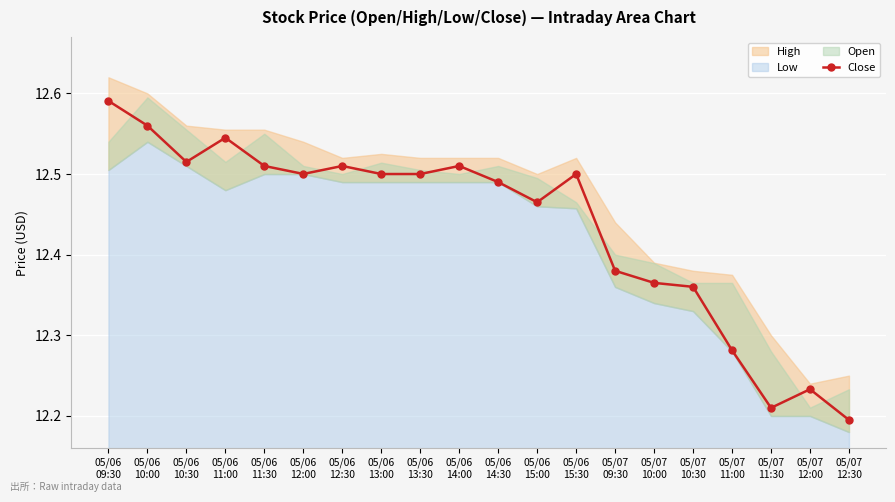

Reading left to right, extract all data points from this chart.

12.6	12.6	12.5	12.5	12.5	12.5	12.5	12.5	12.5	12.5	12.5	12.5	12.5	12.4	12.4	12.4	12.3	12.2	12.2	12.2